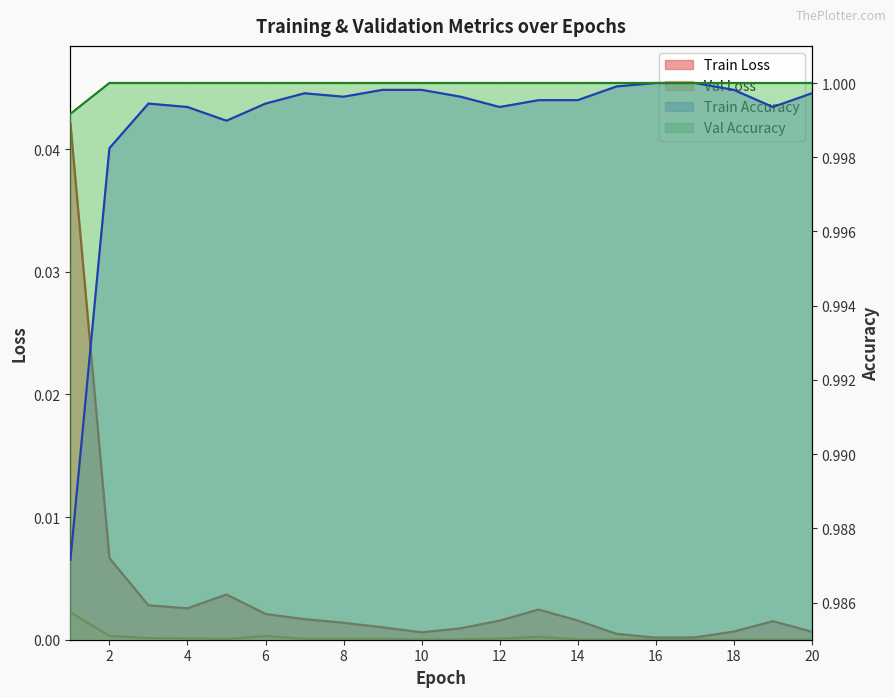

What is the total value across all series at 11?

2.0